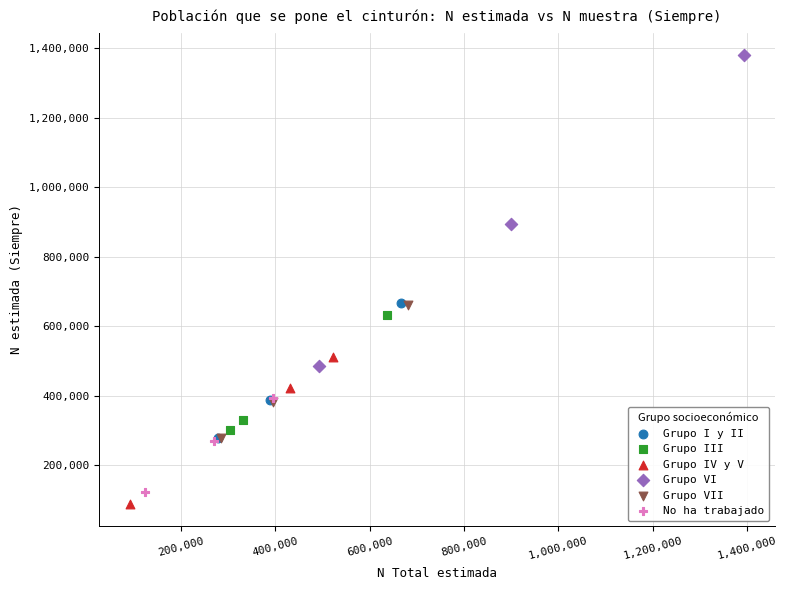

What are all the series names shown in the legend?

Grupo I y II, Grupo III, Grupo IV y V, Grupo VI, Grupo VII, No ha trabajado